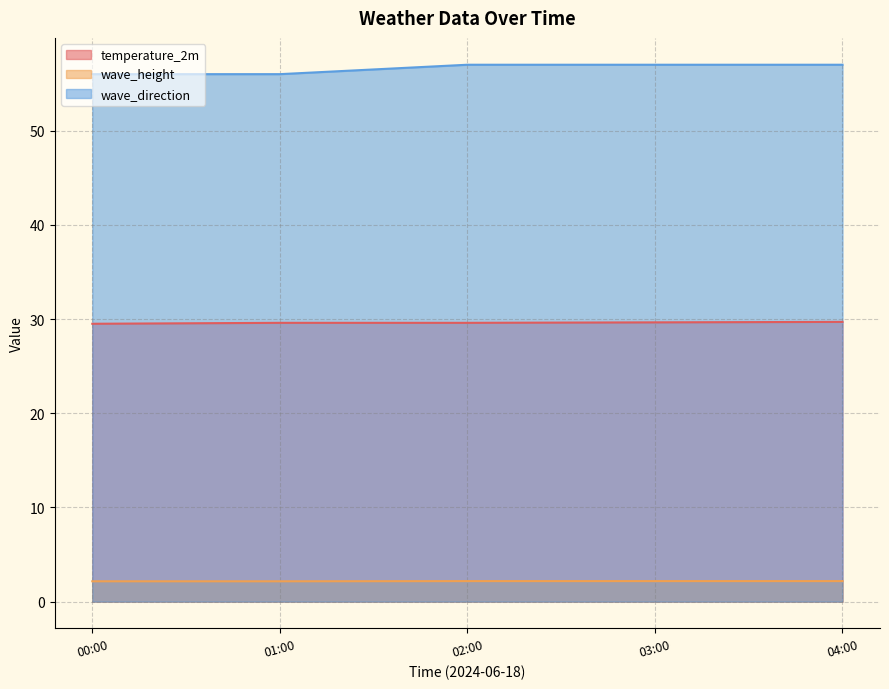

Between 02:00 and 03:00, which series saw the biggest shift?

temperature_2m